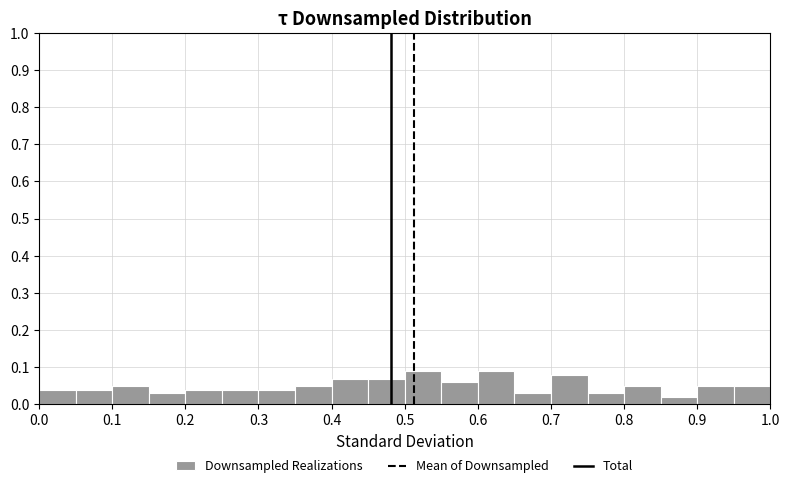

Reading left to right, list every bar in this chart as the range it spans on the x-axis followed by its height. The values are not printed on the chart, so give them approximately, as read against the axis.

0.00 to 0.05: 0.04
0.05 to 0.10: 0.04
0.10 to 0.15: 0.05
0.15 to 0.20: 0.03
0.20 to 0.25: 0.04
0.25 to 0.30: 0.04
0.30 to 0.35: 0.04
0.35 to 0.40: 0.05
0.40 to 0.45: 0.07
0.45 to 0.50: 0.07
0.50 to 0.55: 0.09
0.55 to 0.60: 0.06
0.60 to 0.65: 0.09
0.65 to 0.70: 0.03
0.70 to 0.75: 0.08
0.75 to 0.80: 0.03
0.80 to 0.85: 0.05
0.85 to 0.90: 0.02
0.90 to 0.95: 0.05
0.95 to 1.00: 0.05